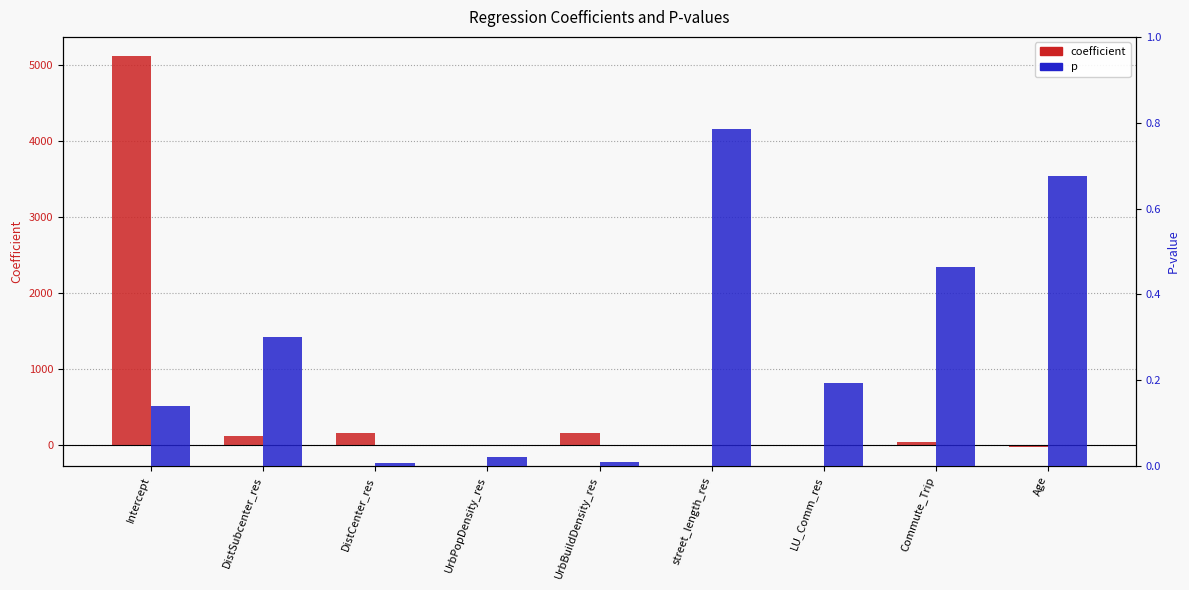

What is the greatest value displayed?

5107.0